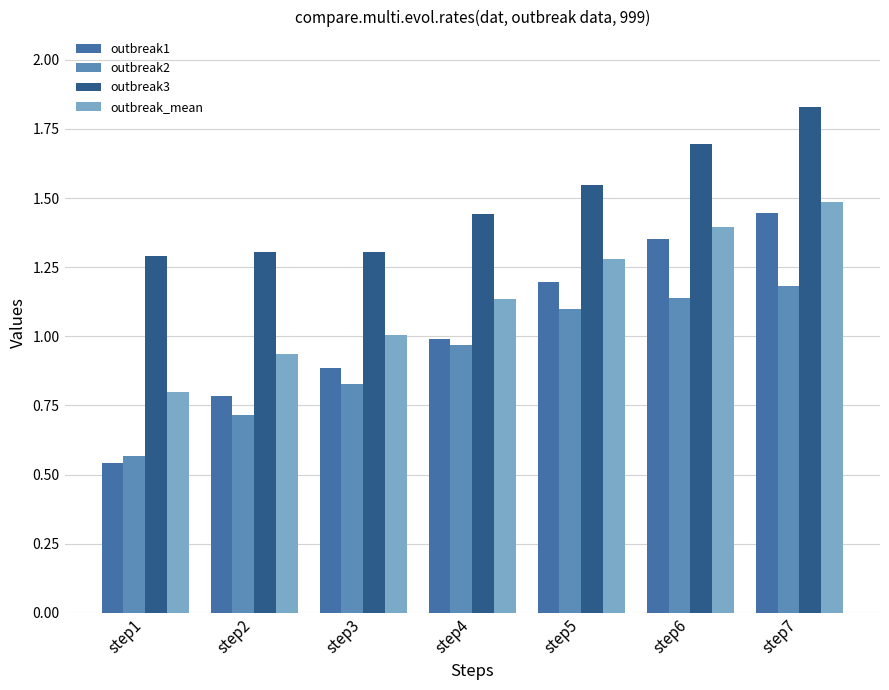

What is the value of the outbreak_mean bar at the 2nd from the left?

0.9